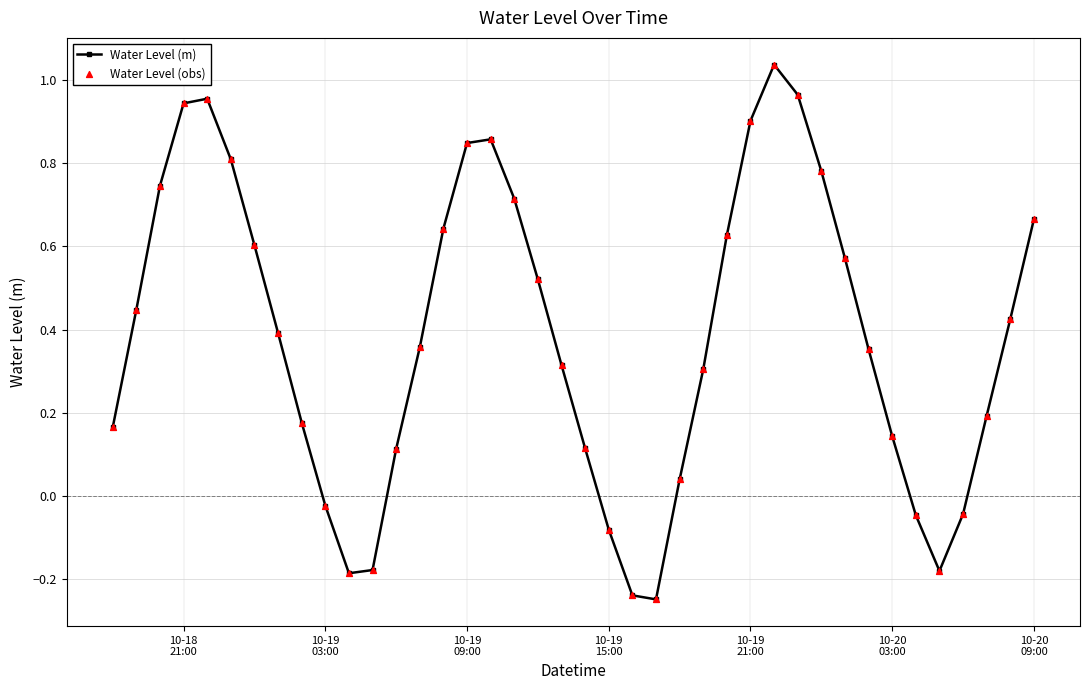

How many points are lower than both their immediate neighbors (excluding endpoints)?

3